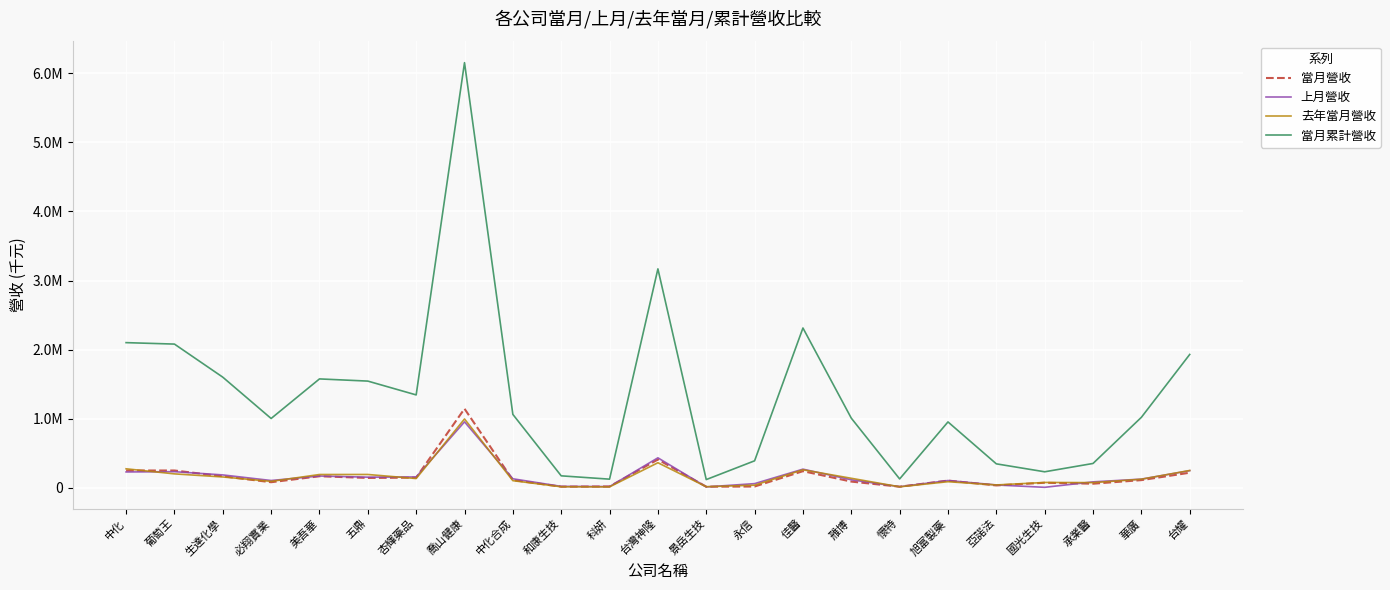

What is the lowest value of the 上月營收 series?

6724